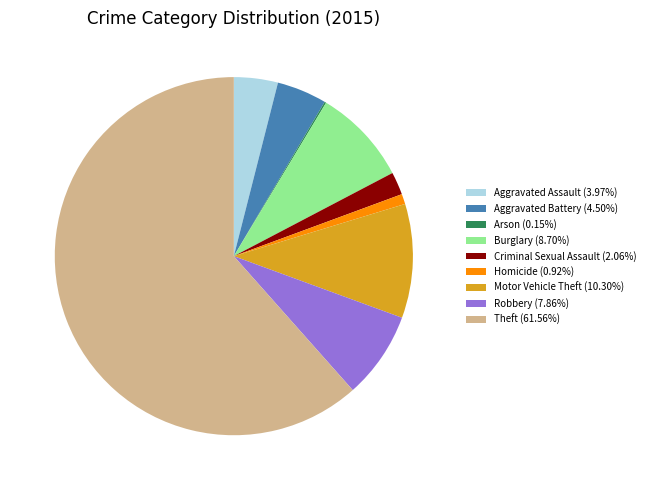

Do Aggravated Battery (4.50%) and Robbery (7.86%) together represent more than half of the pie?

No